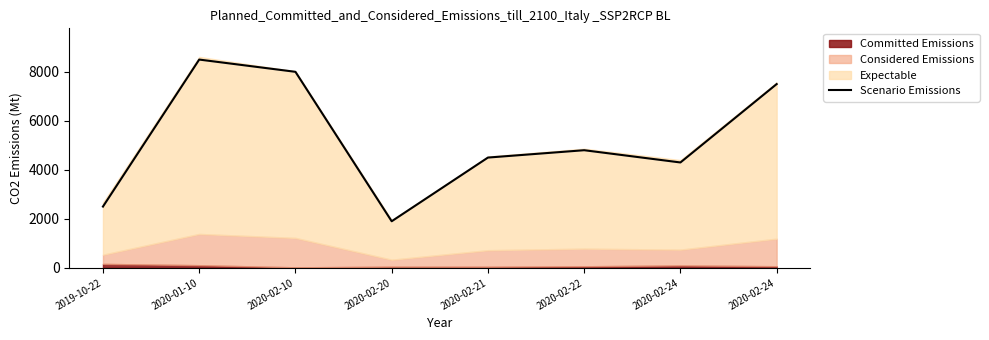

At which label does the data first exceed 4800?

2020-01-10